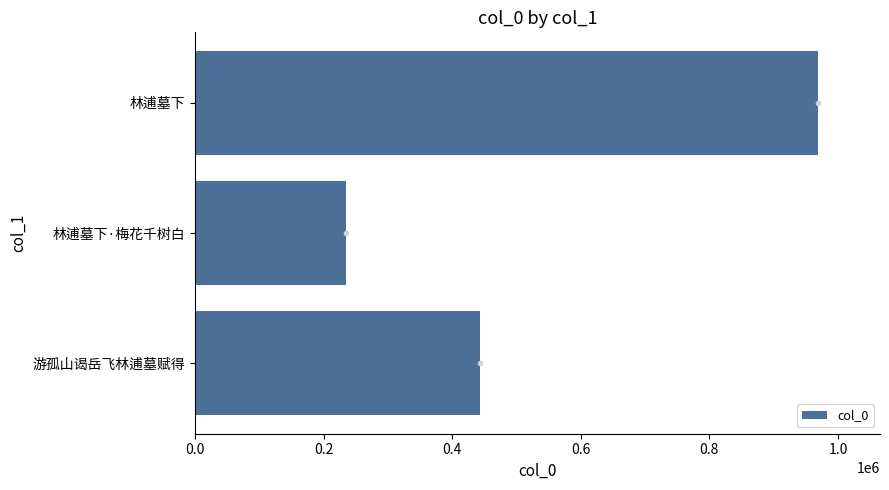

List the labels in order of value, largest first.

林逋墓下, 游孤山谒岳飞林逋墓赋得, 林逋墓下·梅花千树白